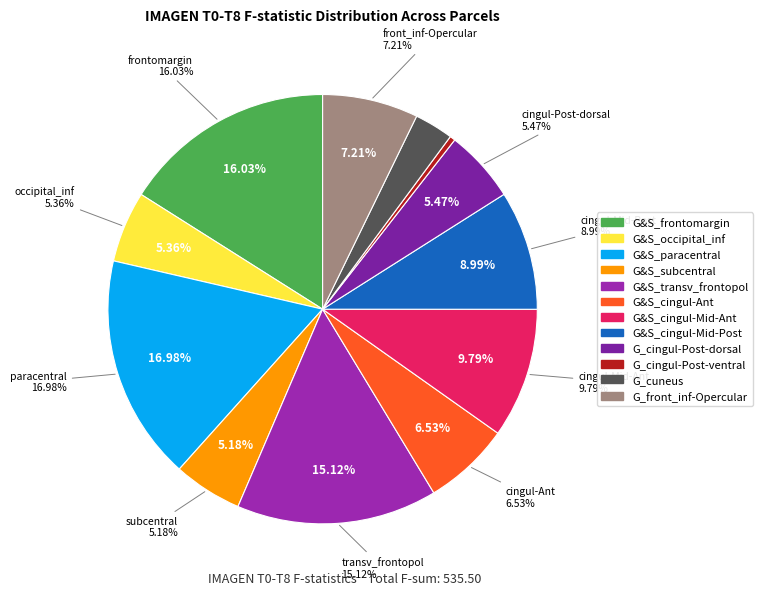

What percentage do lh_G&S_cingul-Mid-Ant and lh_G_front_inf-Opercular together represent?

17.0%